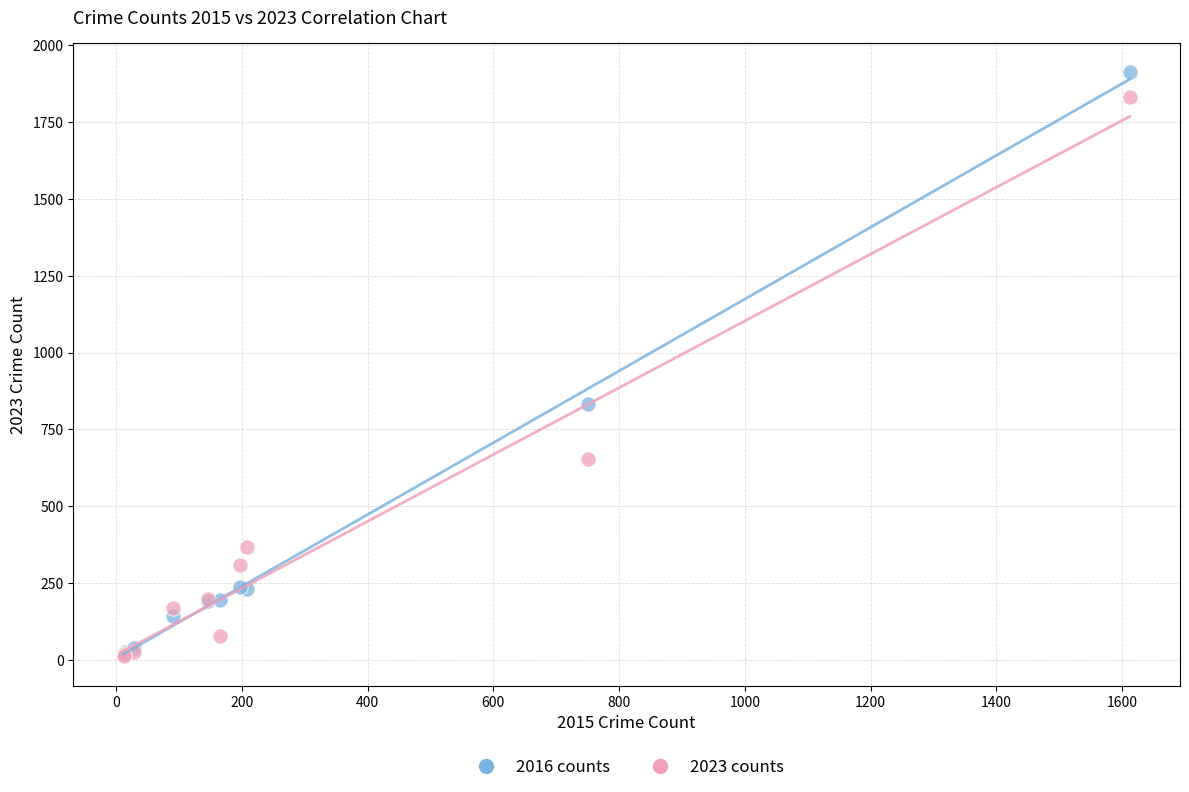

In the 2023 counts series, what Y value is closest to 922?

653